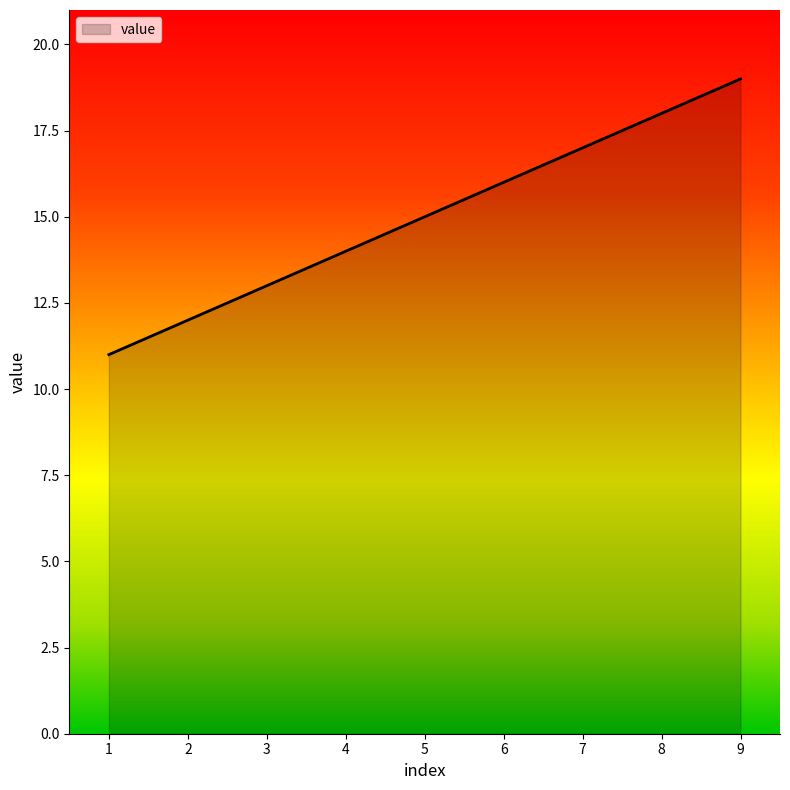

Approximately how many times larger is the value at 1 compared to 3?

0.8